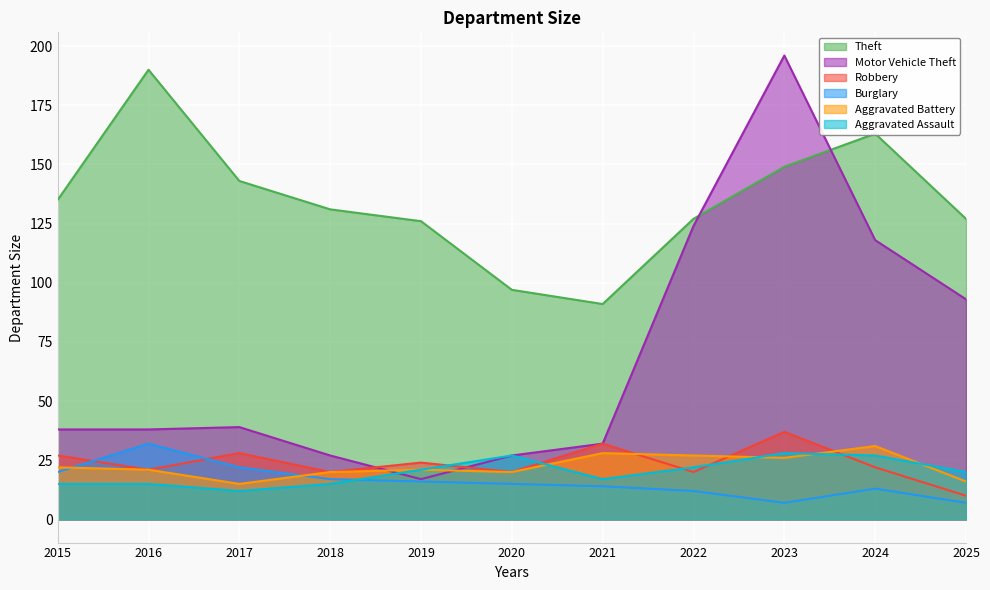

Between 2021 and 2019, which is larger?

2019